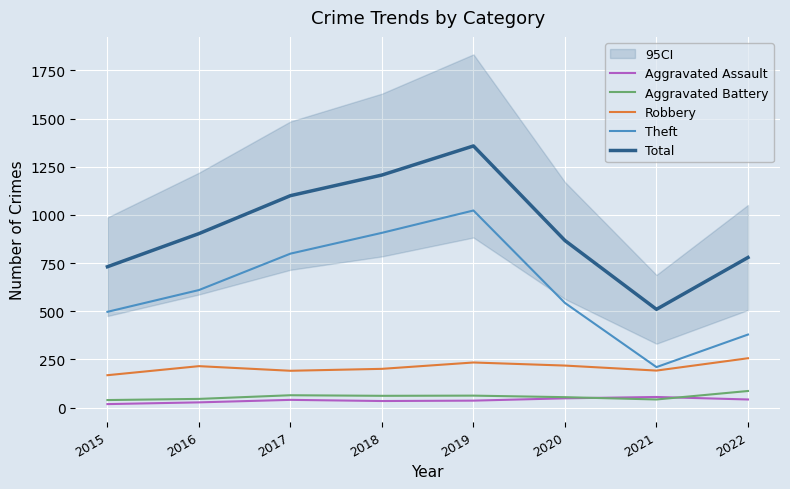

What is the difference between the Robbery values at 2020 and 2016?

3